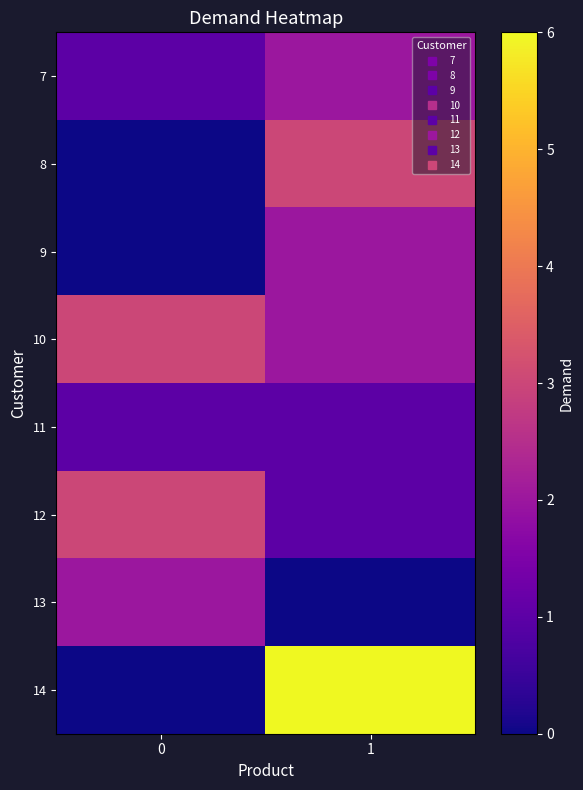

List the series in order of their peak value, lowest first.

11, 7, 9, 13, 8, 10, 12, 14